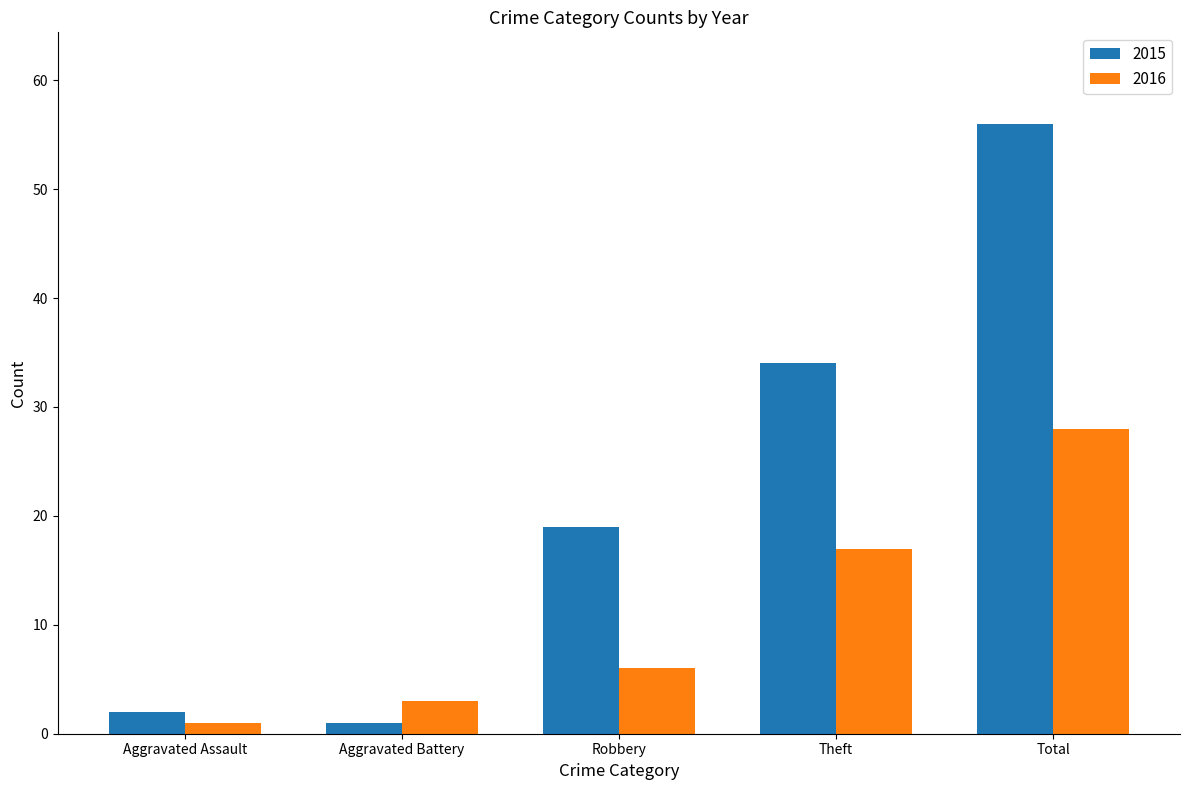

Which series changed the most between Aggravated Battery and Total?

2015